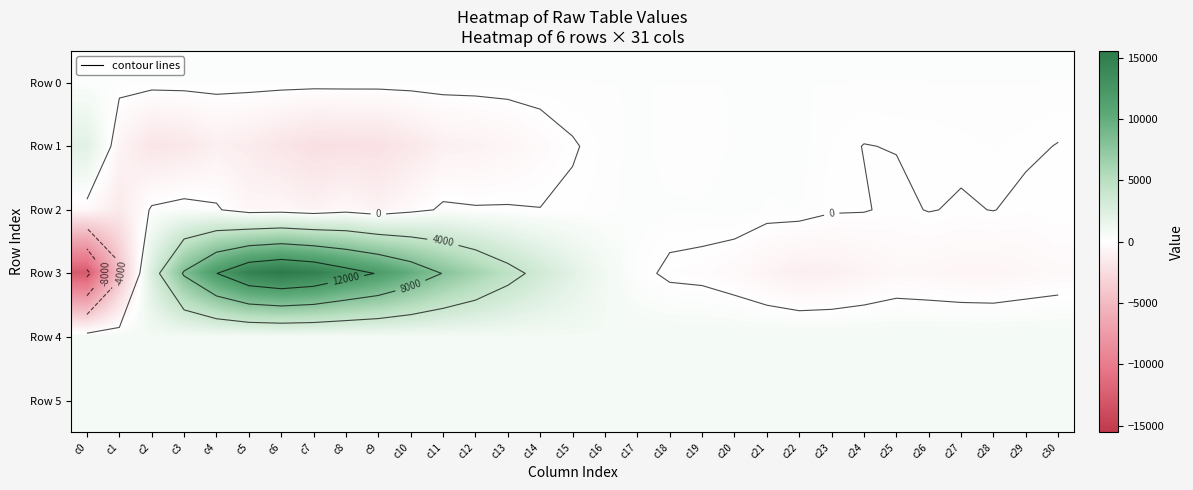

How many data points in Row 1 are above -17?

15